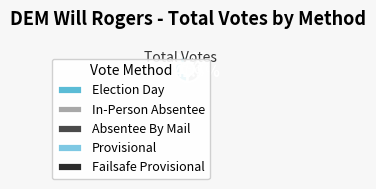

To the nearest percent, what percentage of the pie is Election Day?

49%